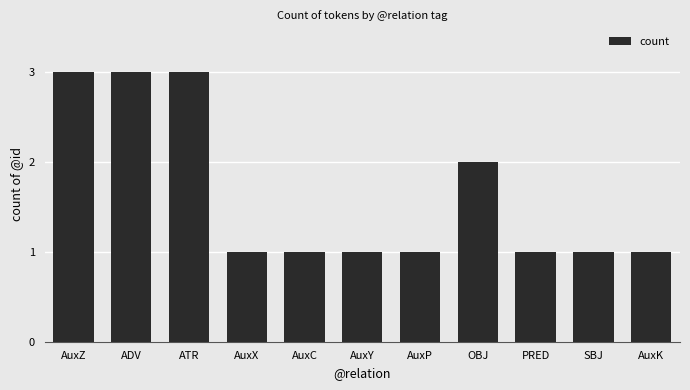

Between AuxC and ADV, which is larger?

ADV